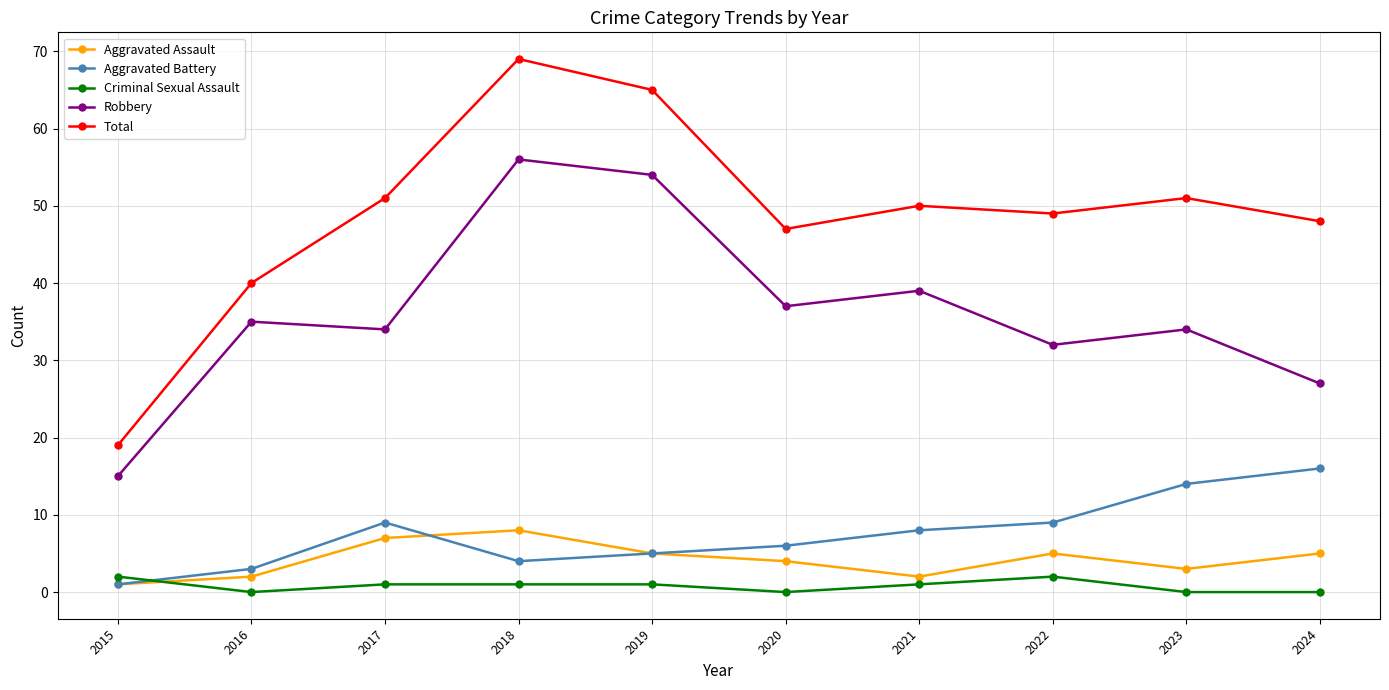

True or false: Total has more than 0 interior local peaks.

True